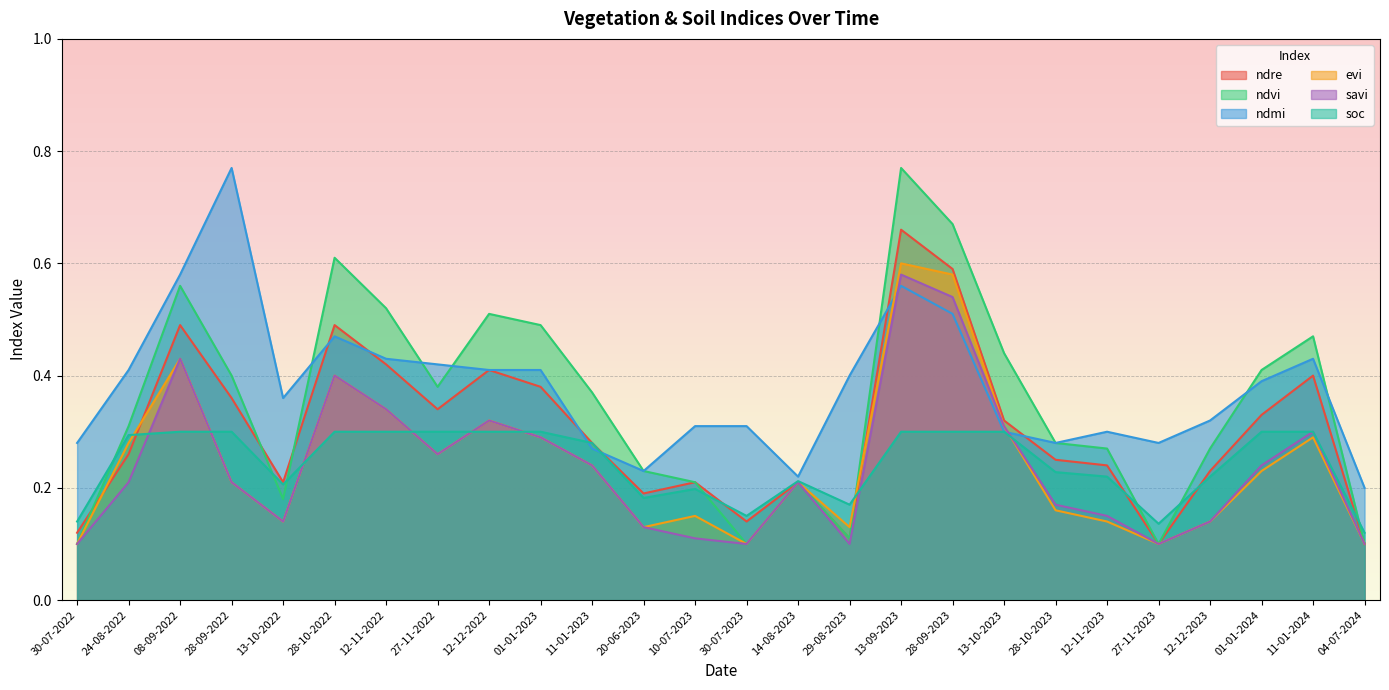

The savi series shows 0.6 at 13-09-2023. True or false?

True